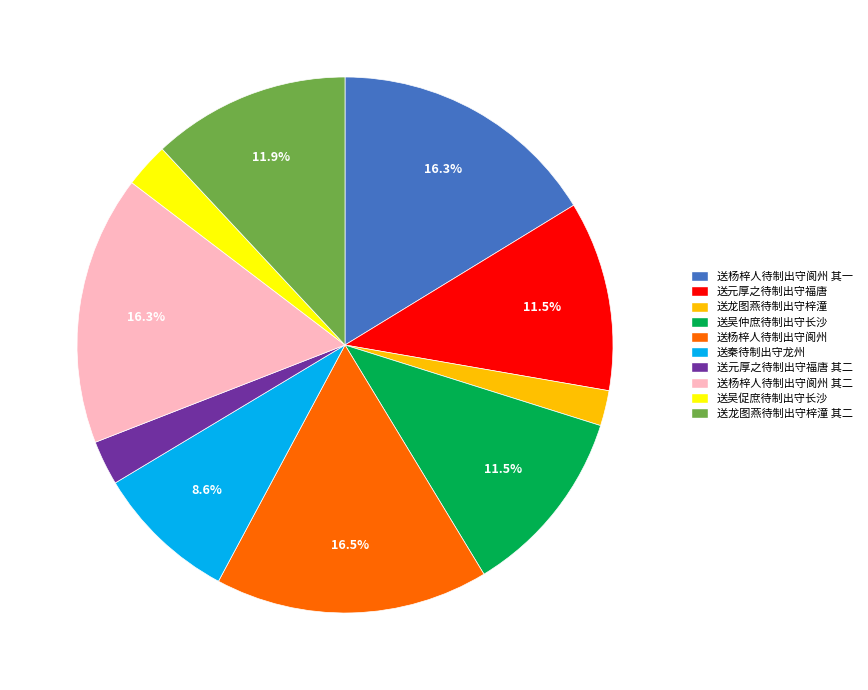

Is there a majority slice in this chart?

No